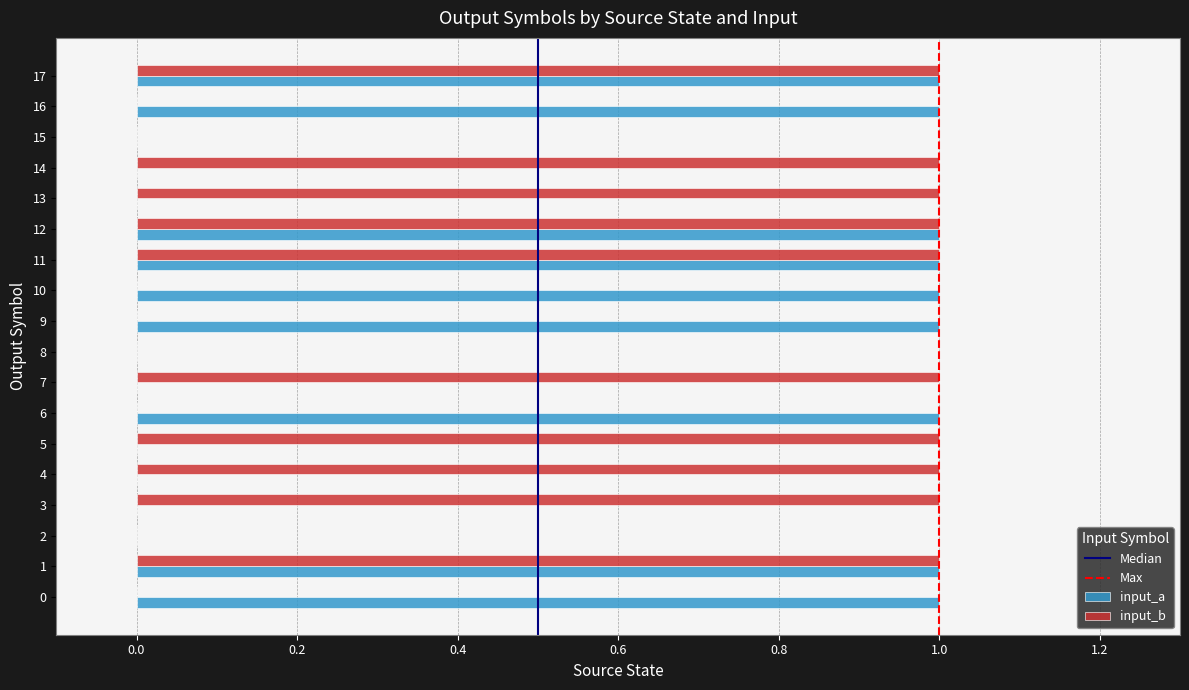

Is the value of input_b at 3 greater than the value of input_a at 3?

Yes